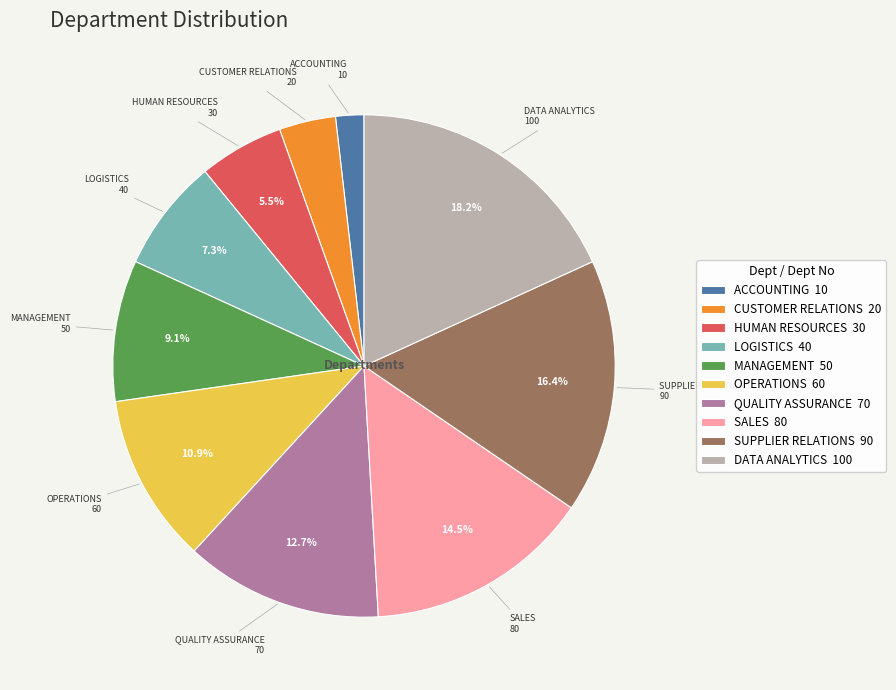

Combined, do ACCOUNTING and HUMAN RESOURCES account for over 50%?

No